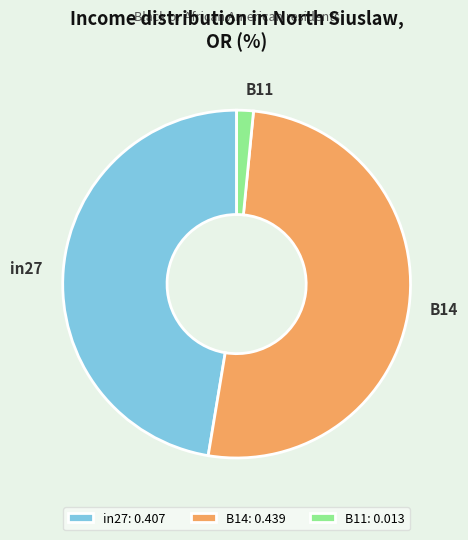

Does B14 account for over 50% of the chart?

Yes